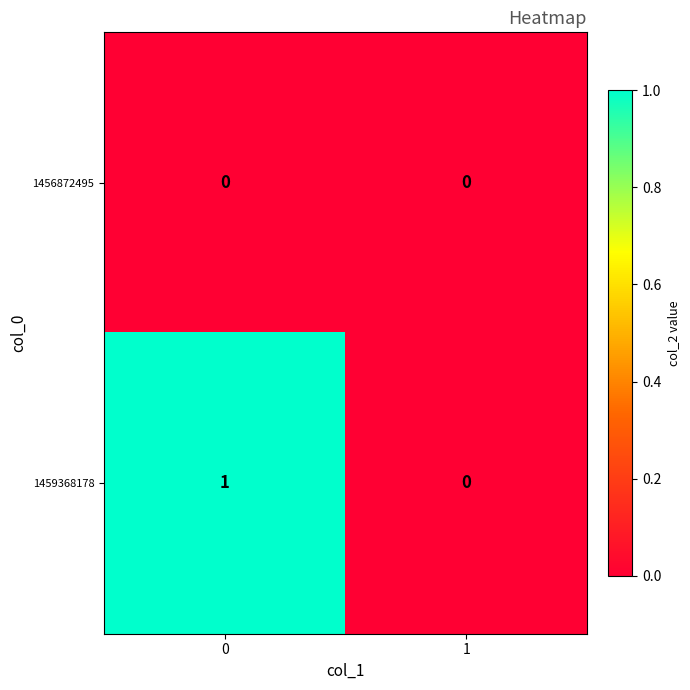

Between 0 and 1, which series saw the biggest shift?

1459368178